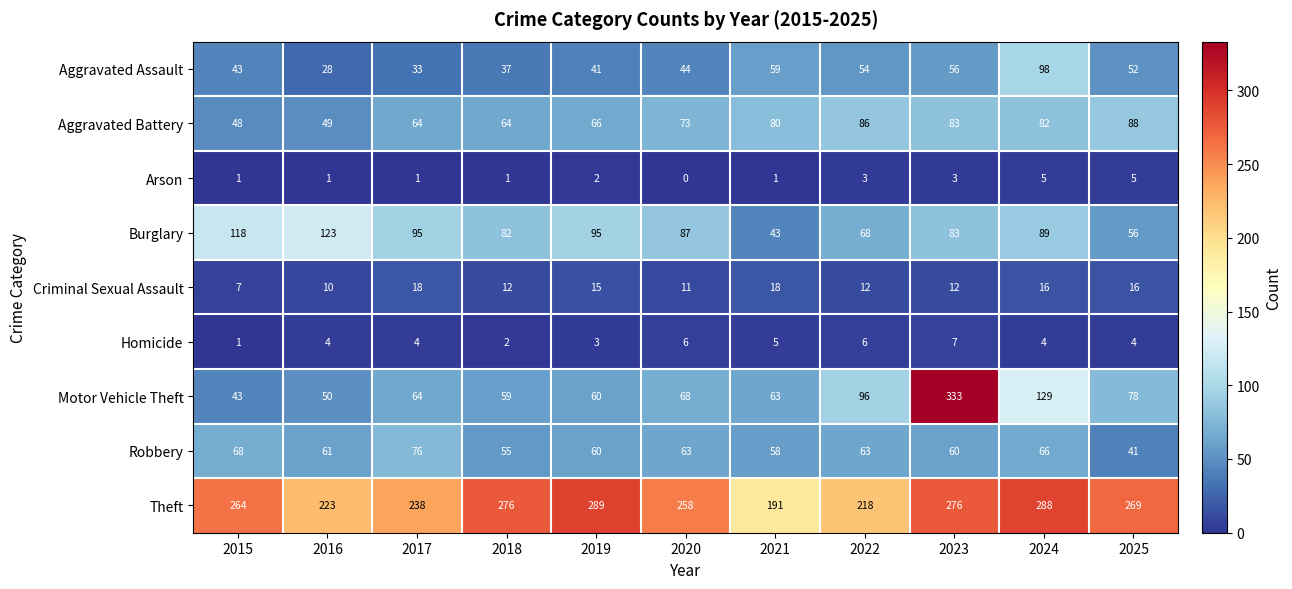

The value of Robbery at 2015 is 95. True or false?

False